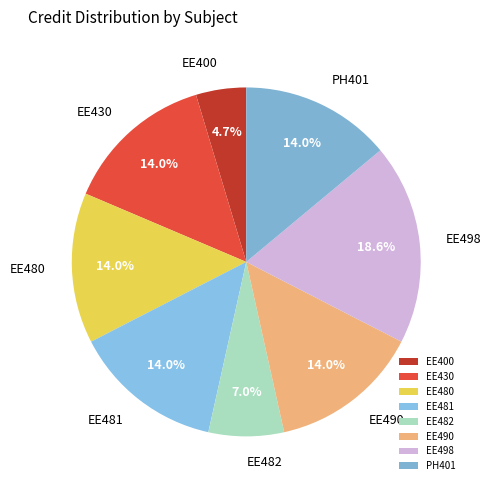

Which has a higher value, EE490 or EE498?

EE498